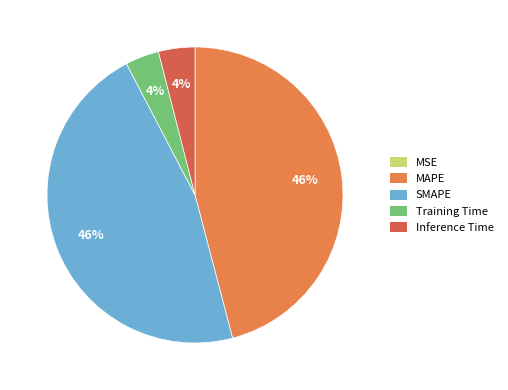

Which has a higher value, Inference Time or Training Time?

Inference Time